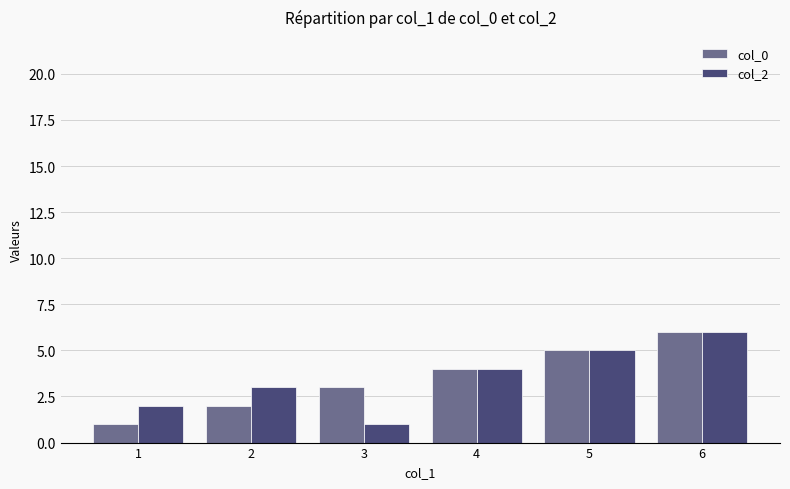

Rank the series at 1 from lowest to highest value.

col_0, col_2